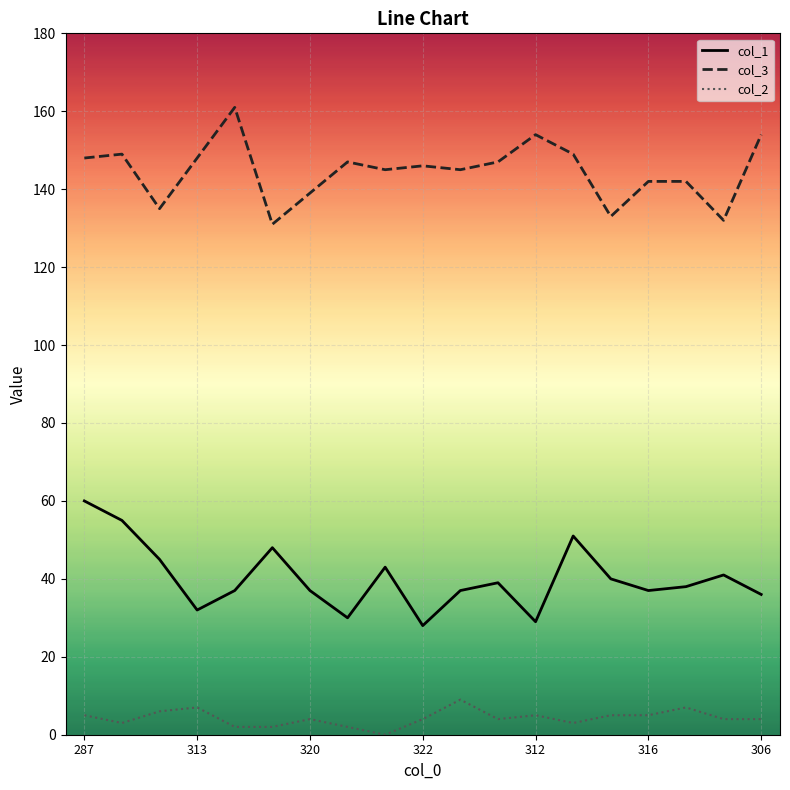

Which series has the largest total across all categories?

col_3